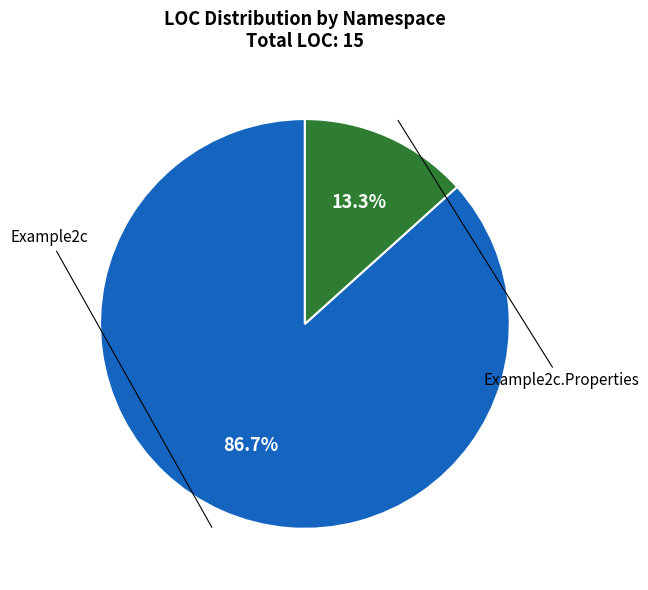

Is Example2c.Properties the majority of the pie?

No